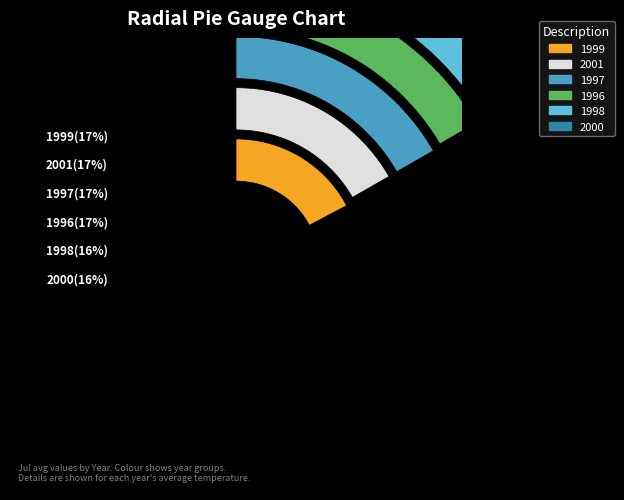

Is it true that 1997 is 23% of the pie?

False